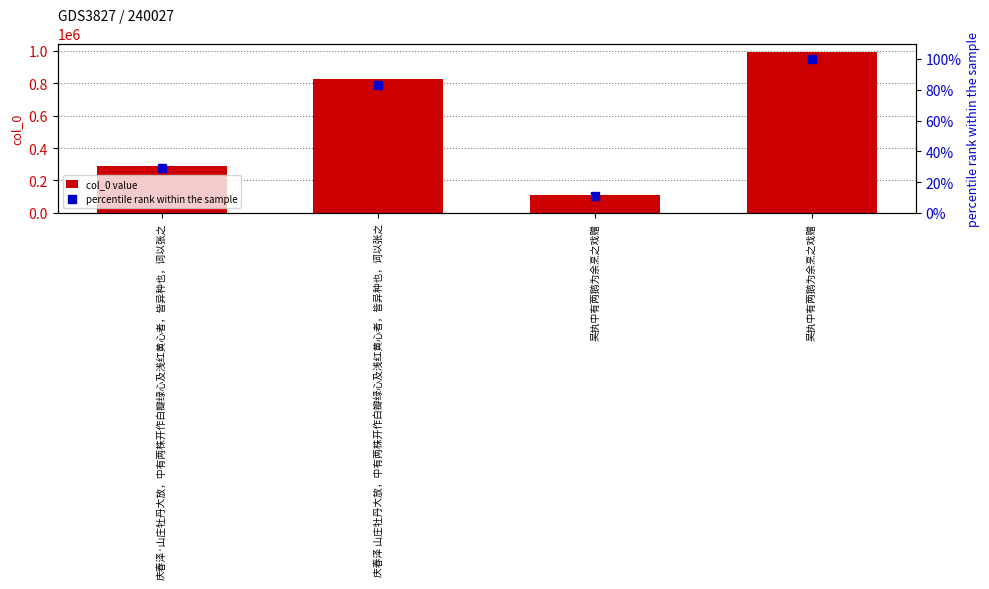

What is the greatest value displayed?

995599.0